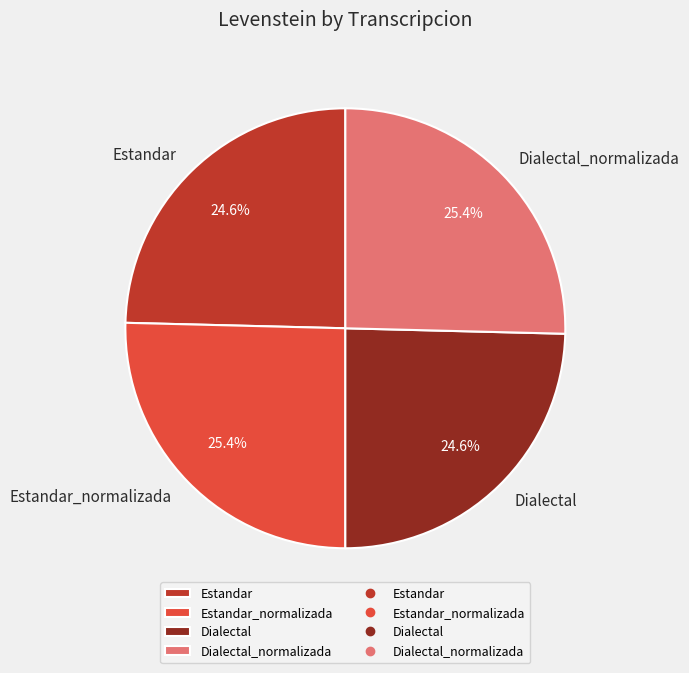

What percentage is the Estandar_normalizada slice, to the nearest percent?

25%